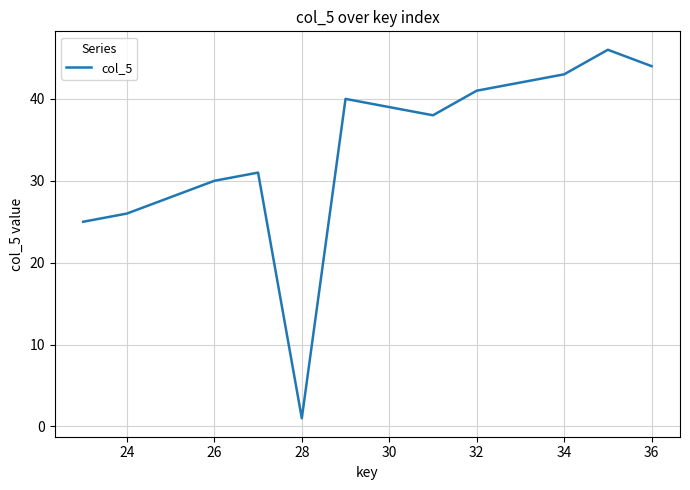

What is the average value?

33